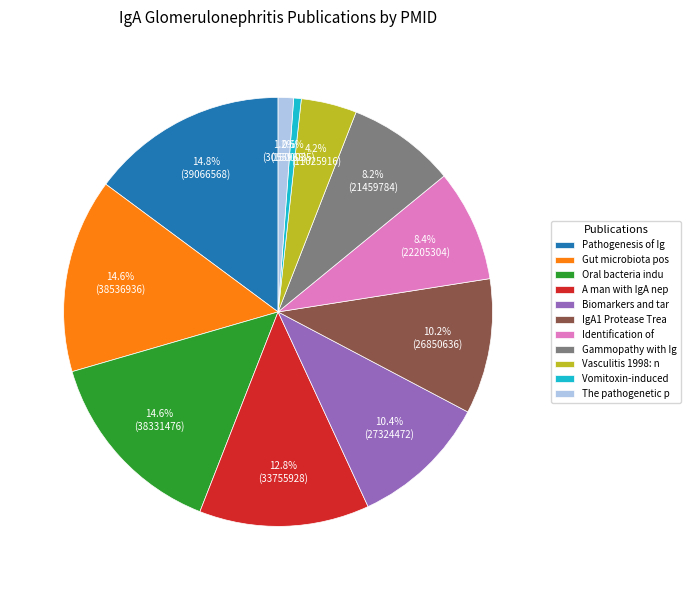

What is the smallest slice in the pie chart?

Vomitoxin-induced